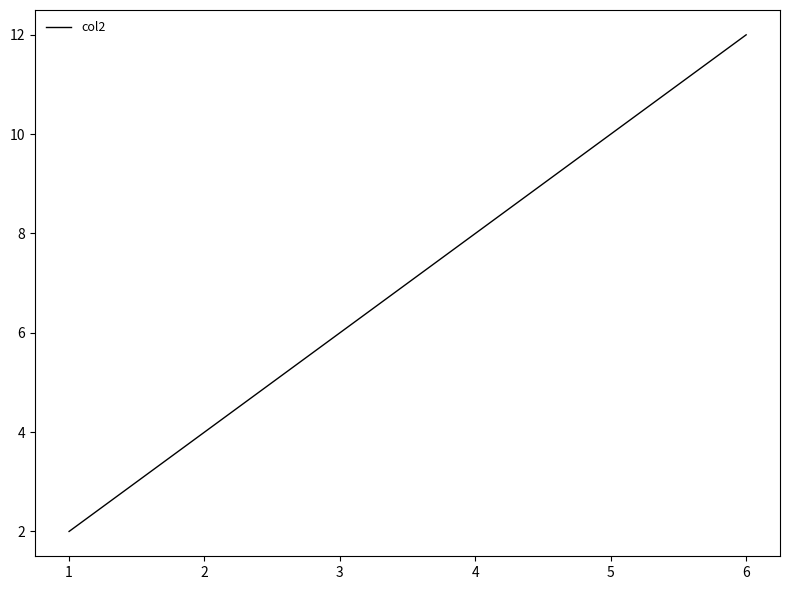

What is the difference between the maximum and minimum values?

10